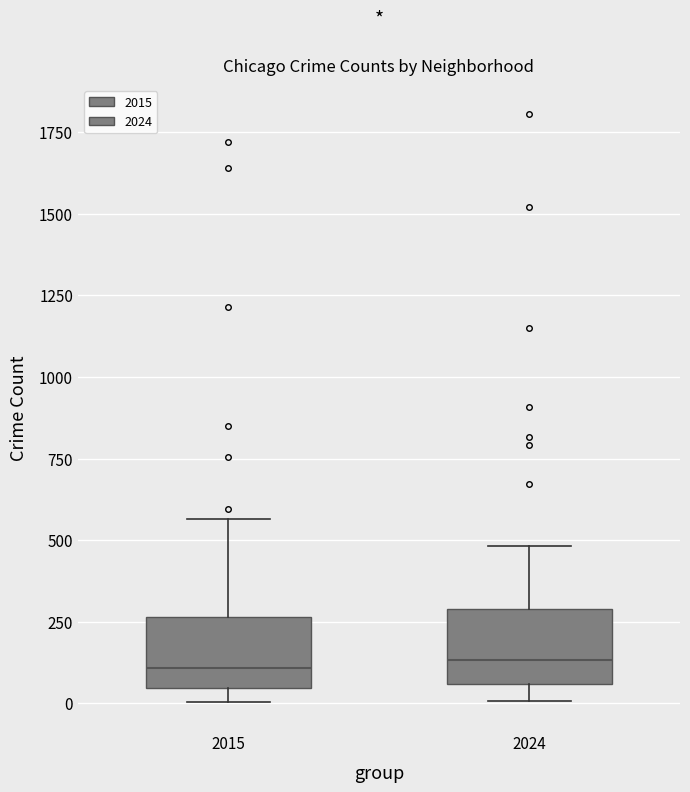

Where is the lower edge of the box at x = 2015 on the y-axis? The values are not printed on the chart, so give them approximately, as read against the axis.

50